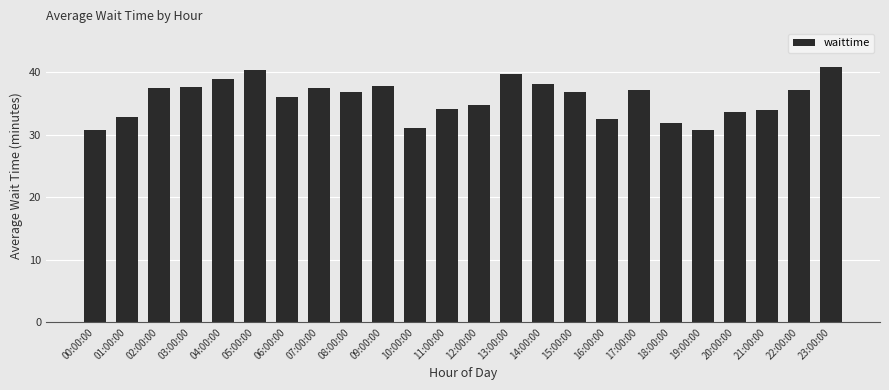

True or false: the data shows 8.8 at 04:00:00.

False